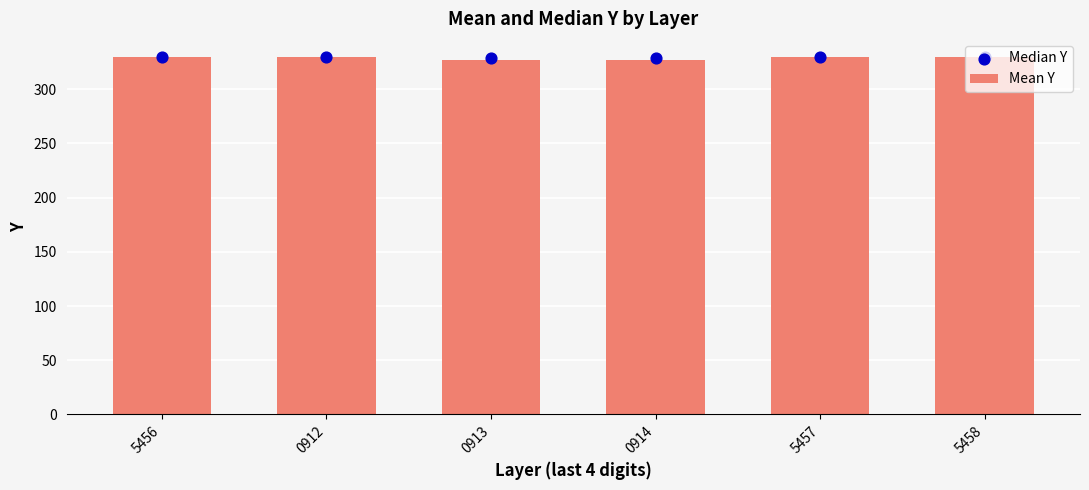

Which series contains the highest Y value?

Mean Y